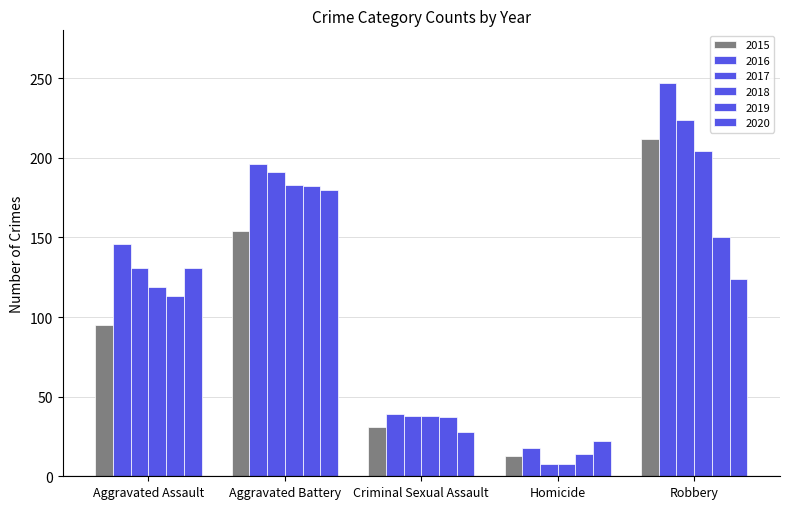

What is the value of the 2019 bar at the 2nd from the left?

182